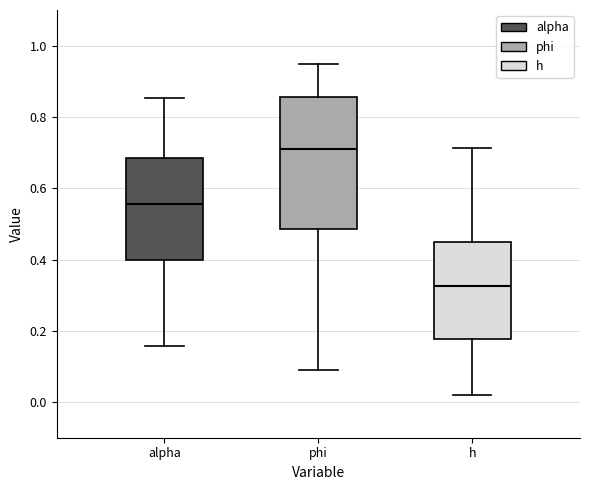

Reading left to right, transcribe this box plot: for each box, give where its median line is, the range the box spans, and where its two whiskers end, as read against the y-axis. The values are not printed on the chart, so give them approximately, as read against the axis.

alpha: median 0.56, box 0.40 to 0.68, whiskers 0.16 to 0.86
phi: median 0.70, box 0.48 to 0.86, whiskers 0.08 to 0.94
h: median 0.32, box 0.18 to 0.44, whiskers 0.02 to 0.72